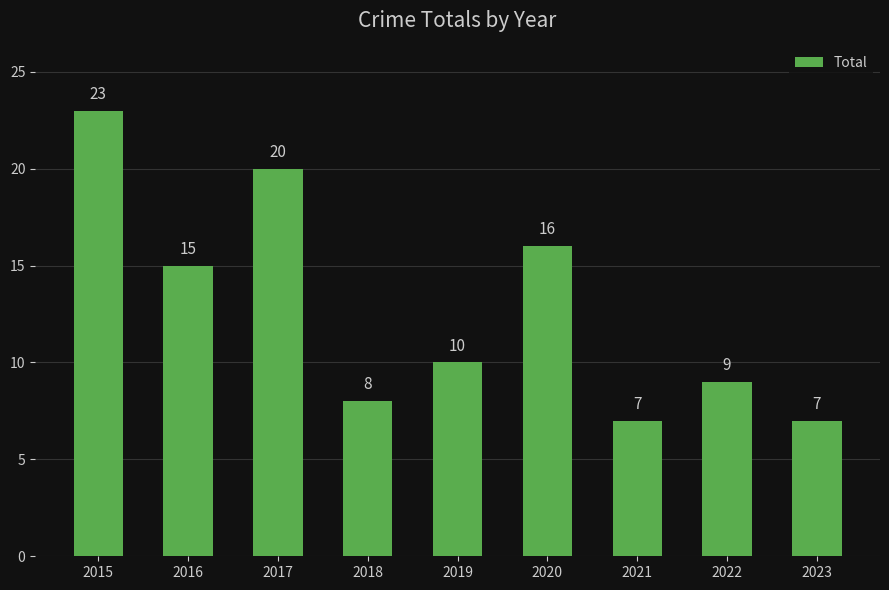

What is the change in value from 2015 to 2016?

-8